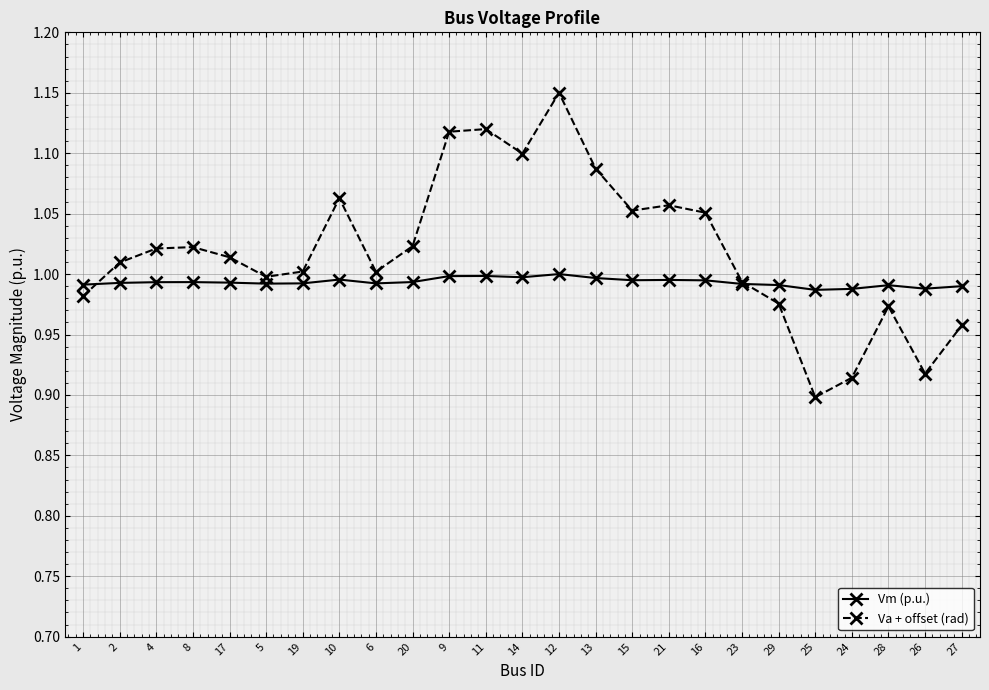

How many lines are shown in the chart?

2